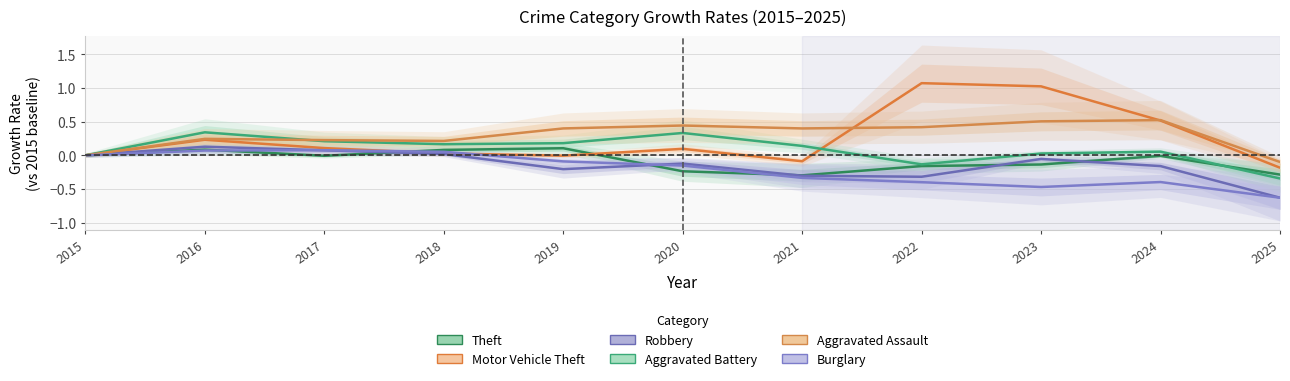

How many values in the Burglary series exceed 0?

3